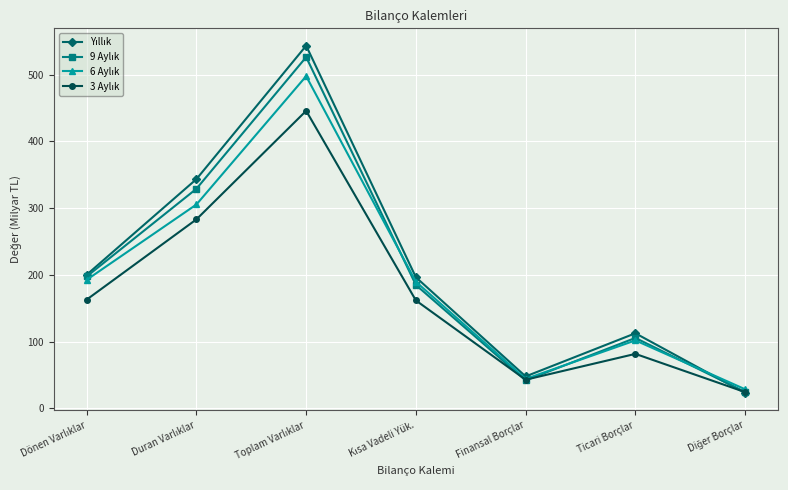

What is the smallest value displayed?

22.7